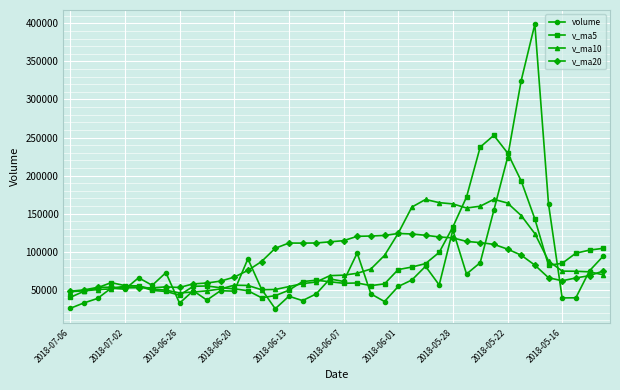

What are all the series names shown in the legend?

volume, v_ma5, v_ma10, v_ma20